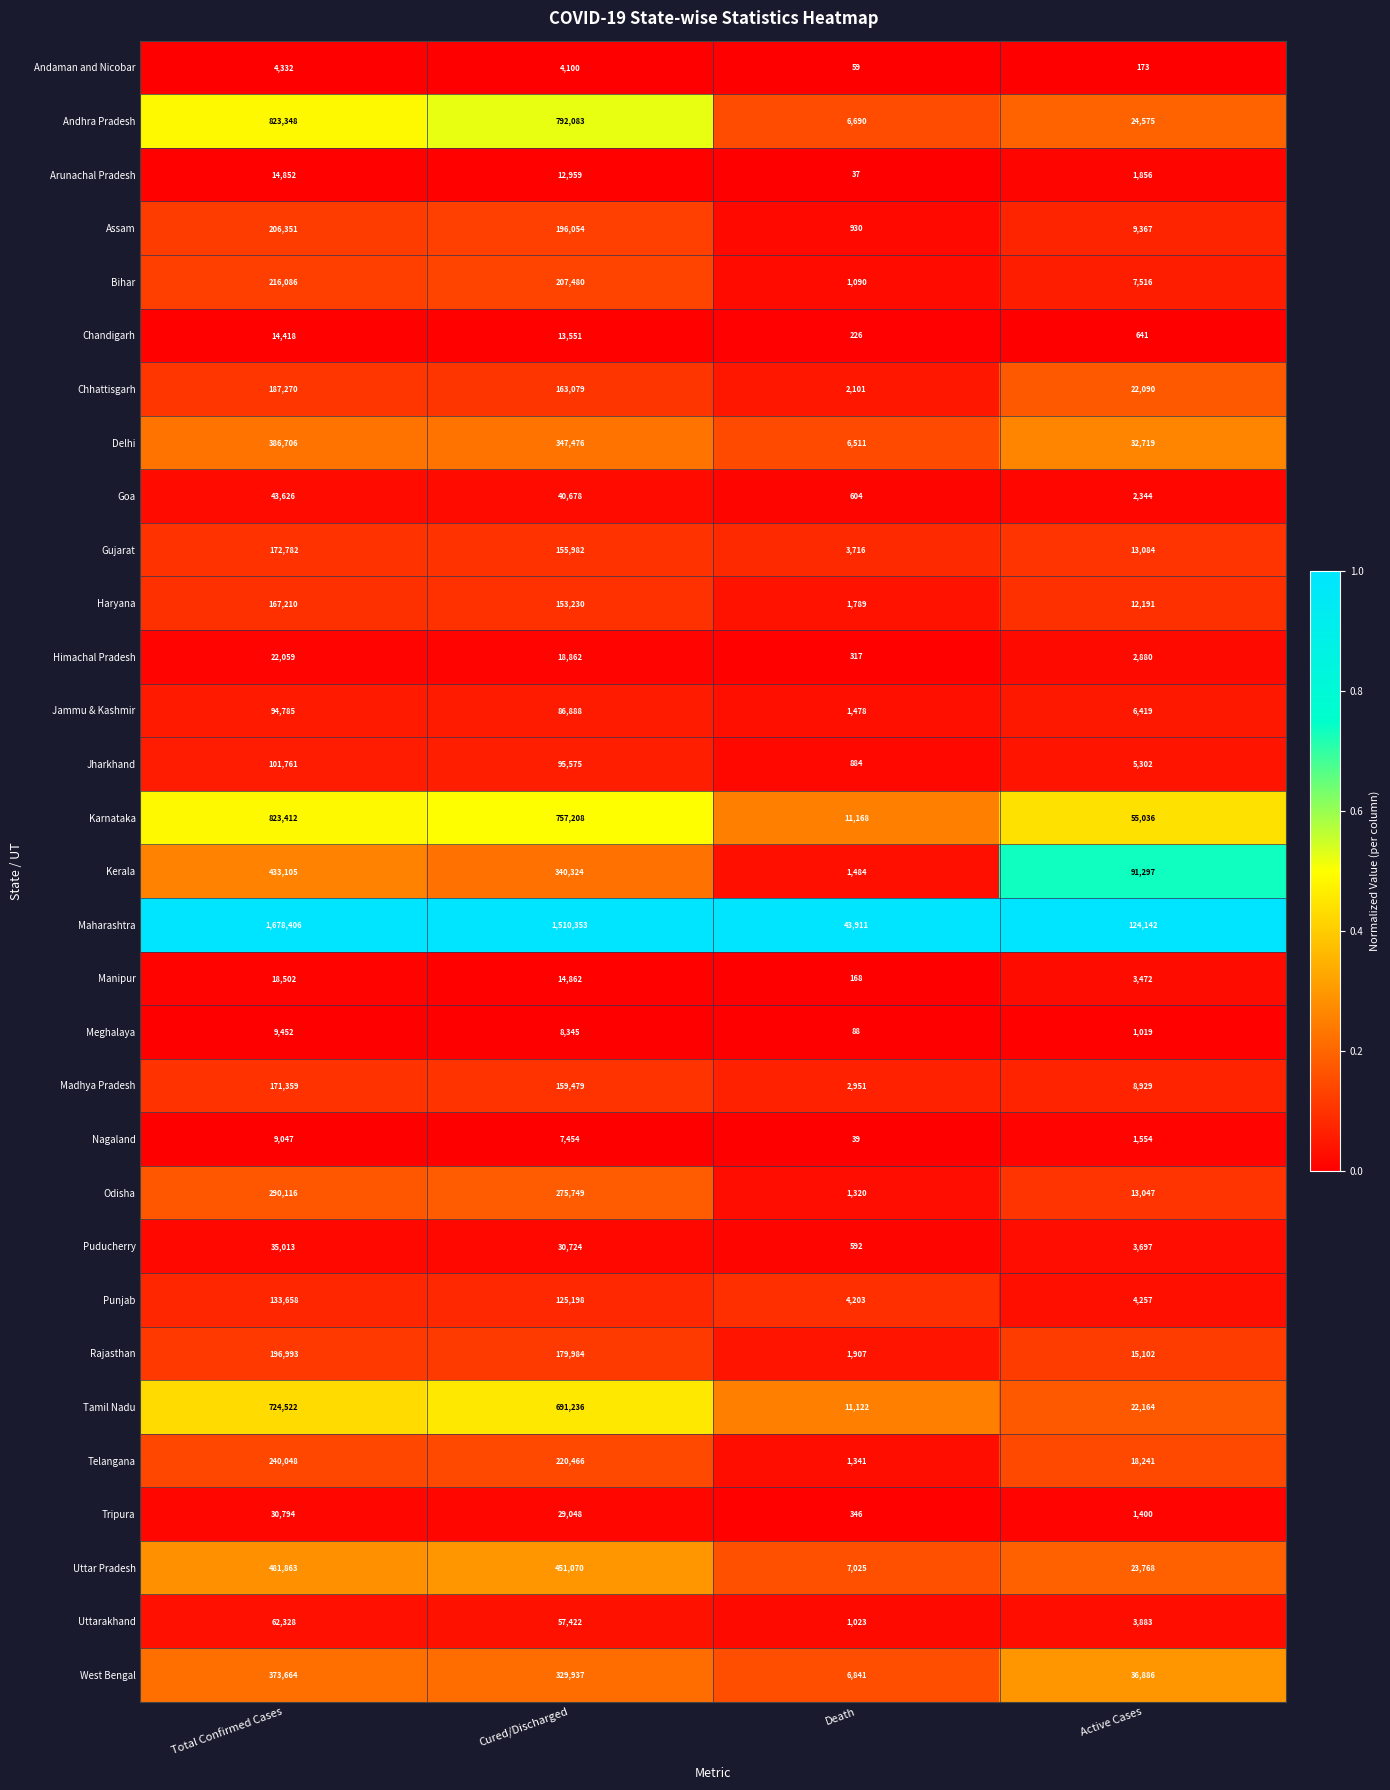

Is it true that Delhi equals 32719 at Active Cases?

True